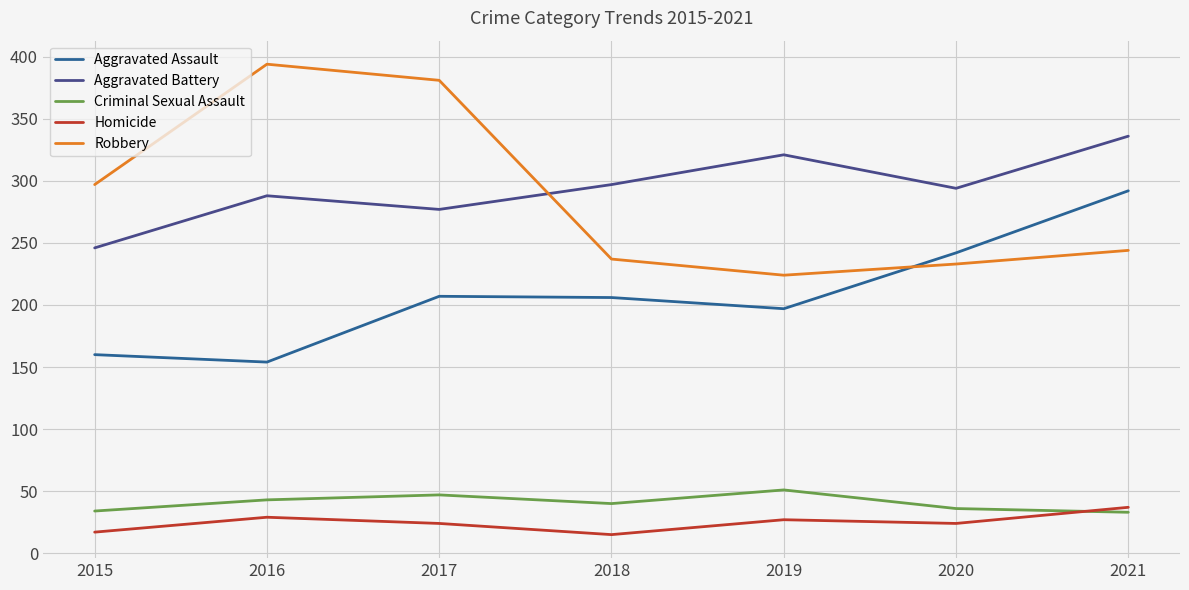

Is it true that Homicide equals 27 at 2019?

True